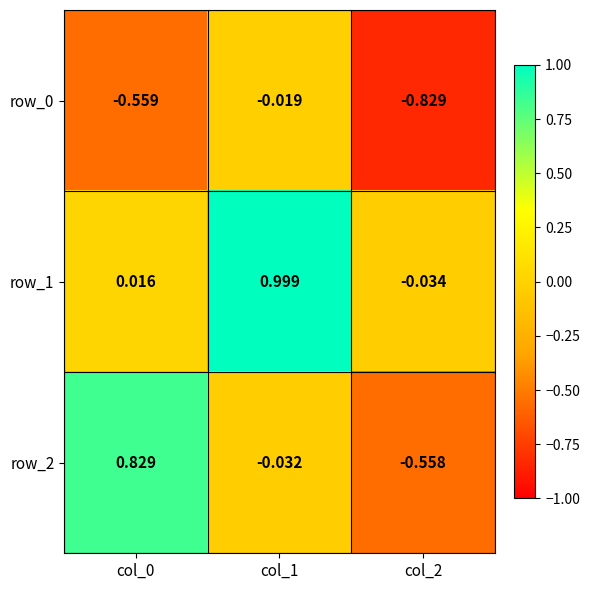

True or false: row_0 has a value of -1.4 at col_2.

False